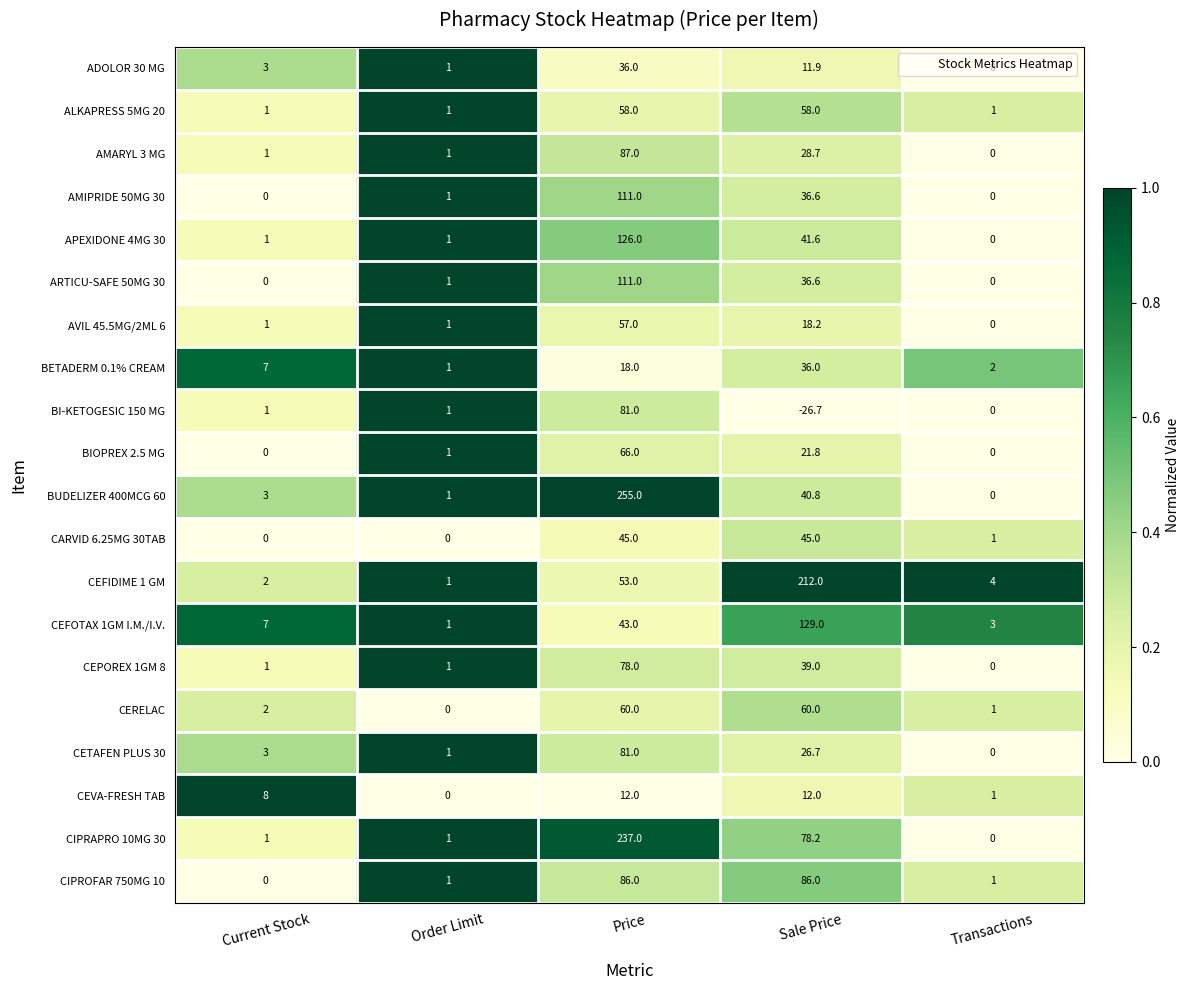

Is it true that BIOPREX 2.5 MG equals 27.4 at Price?

False